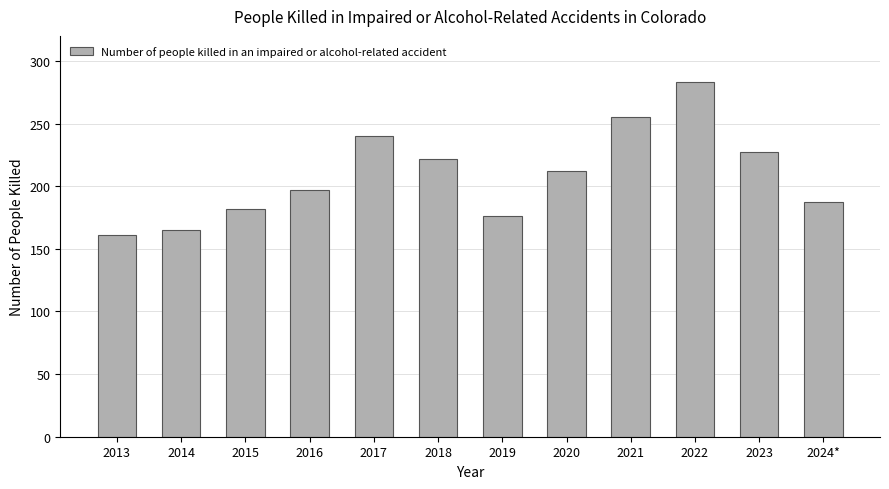

What position from the left is 2017?

5